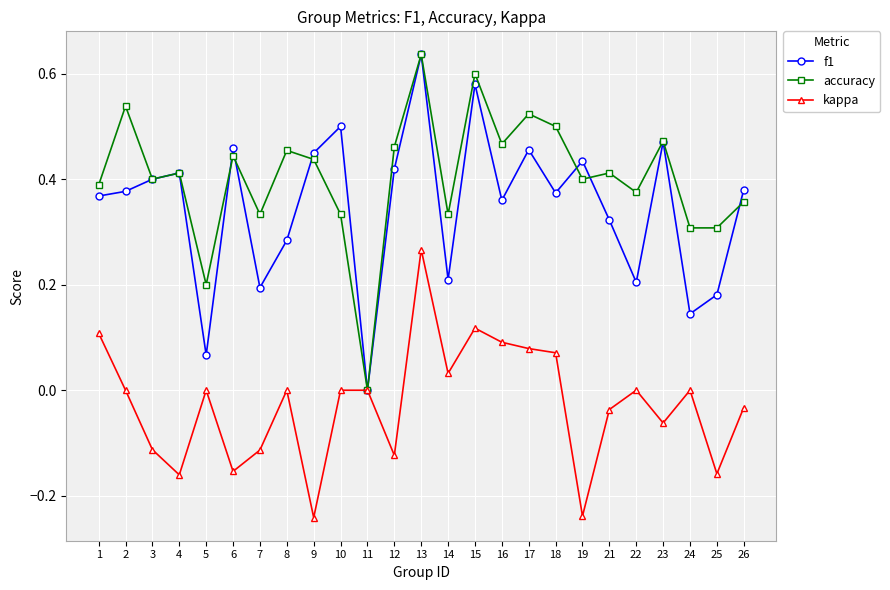

The accuracy series shows 0.6 at 15. True or false?

True